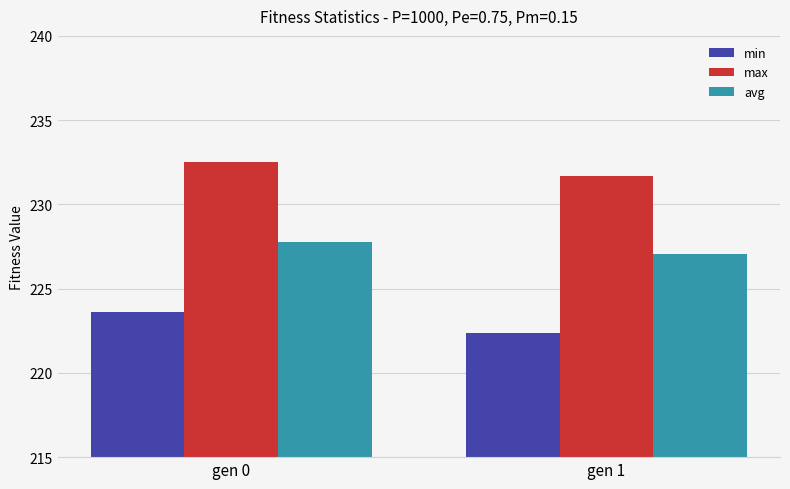

The value of avg at gen 1 is 311.6. True or false?

False